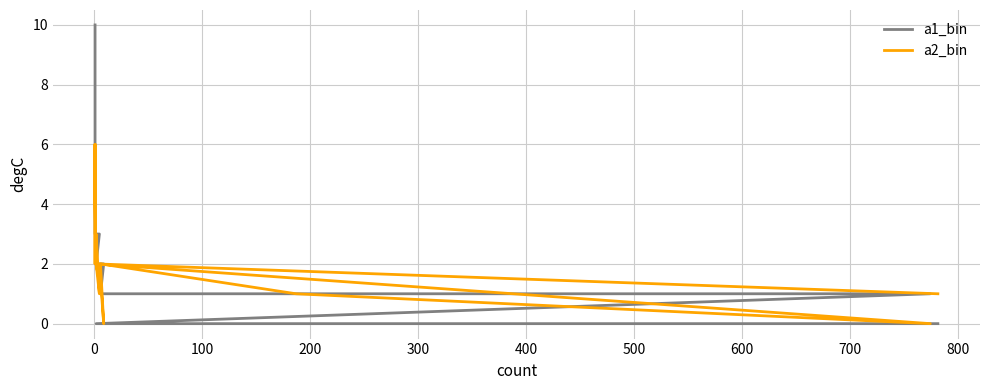

What is the maximum value shown in the chart?

10